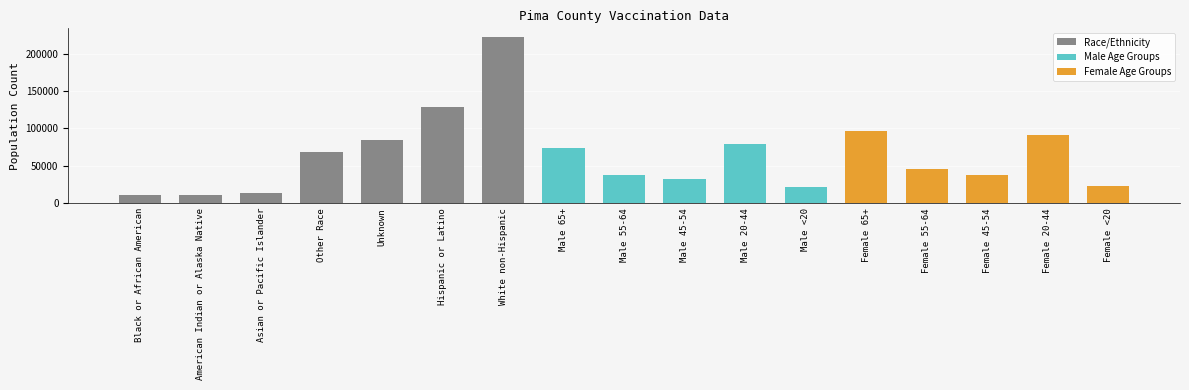

What is the change in value from Unknown to Male 65+?

-10810